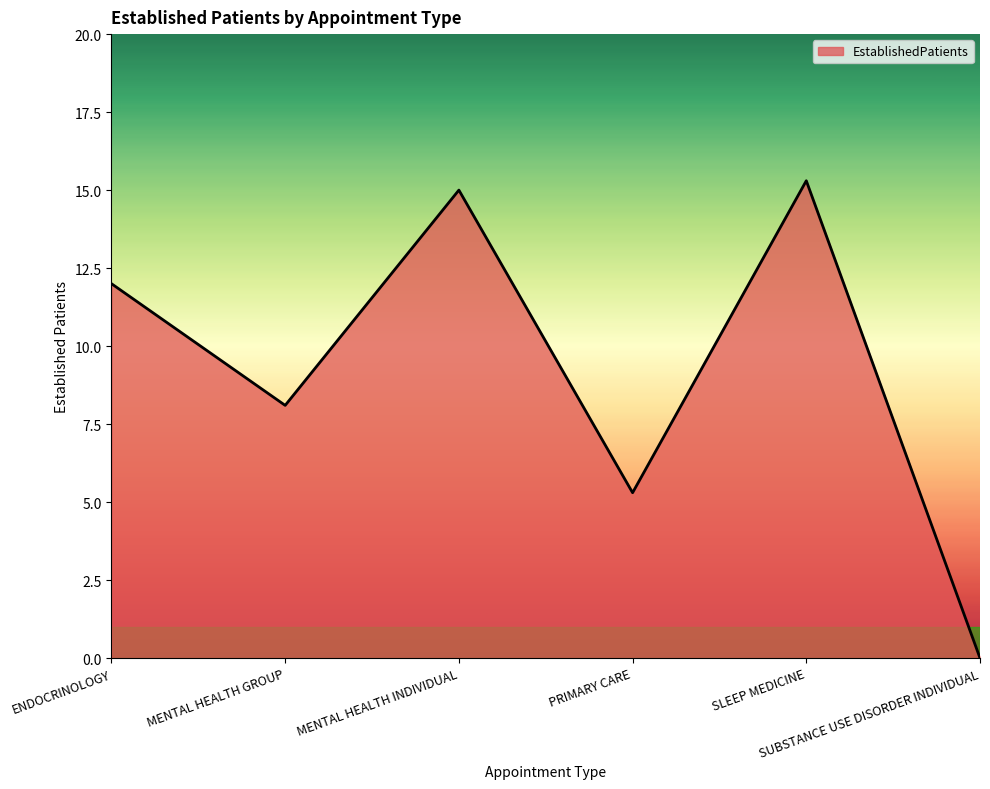

What is the sum of all values?

55.7